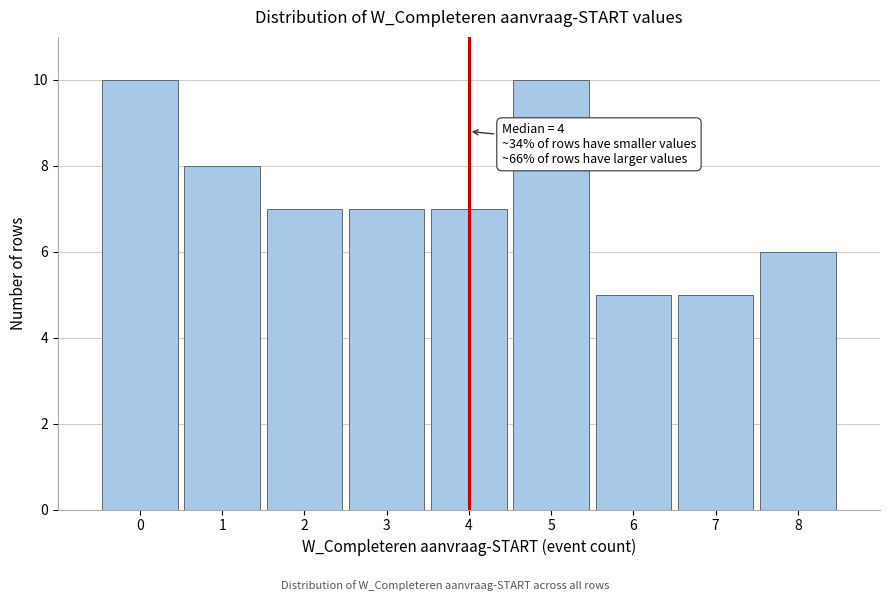

Reading left to right, transcribe all the data shown in this chart.

0=10	1=8	2=7	3=7	4=7	5=10	6=5	7=5	8=6